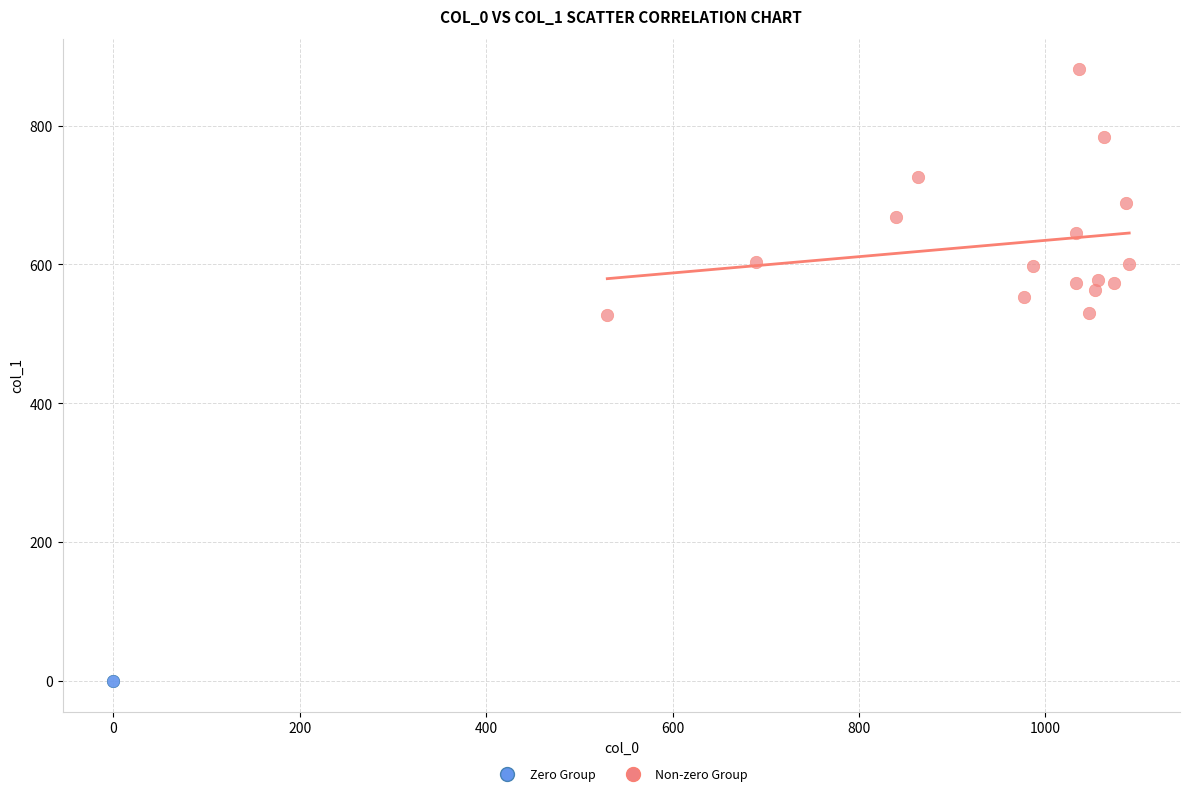

What are all the series names shown in the legend?

Zero Group, Non-zero Group